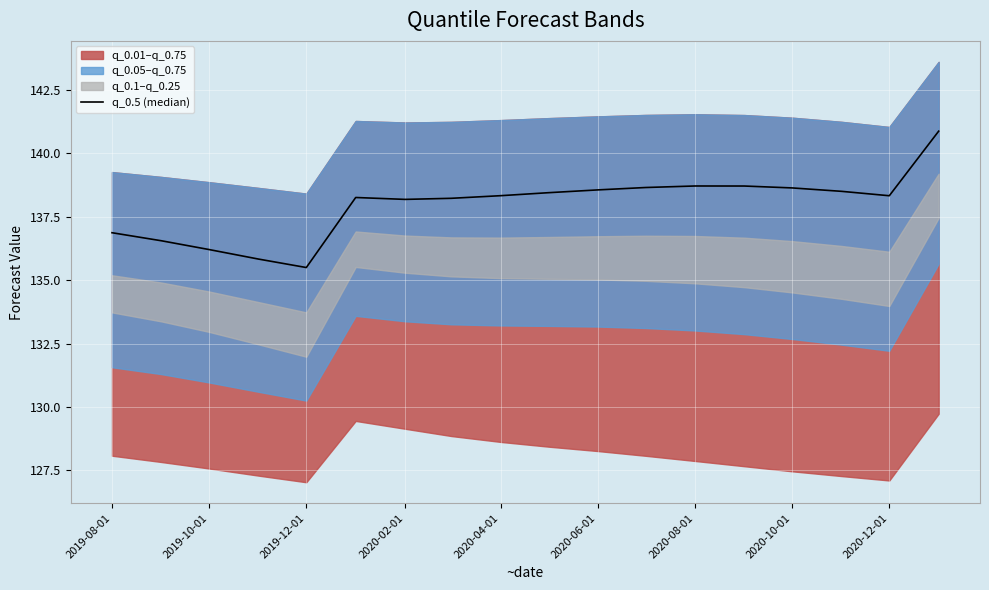

Read the value at 2020-02-01.

135.8